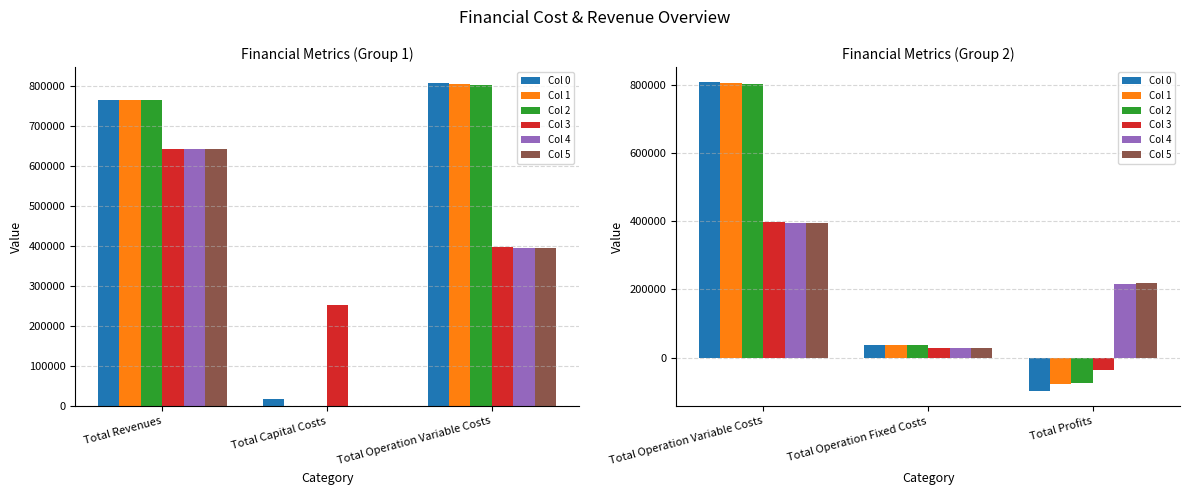

What is the greatest value displayed?

806787.3